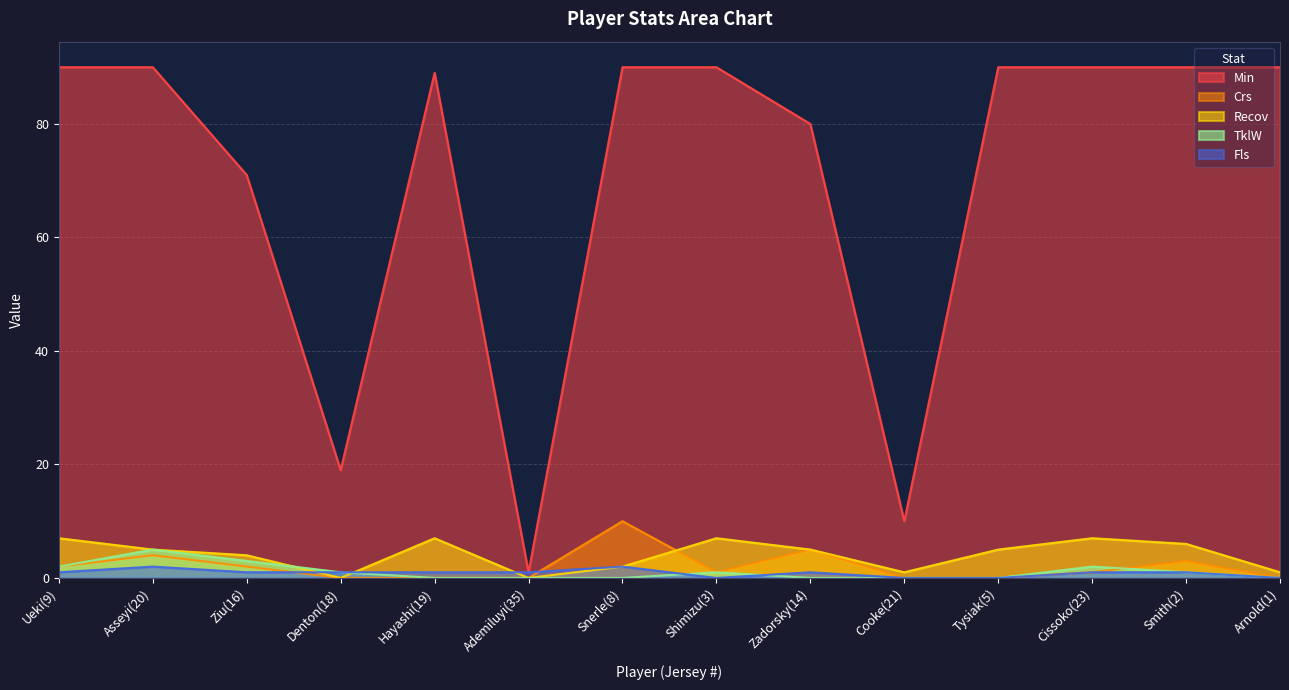

What is the sum of all TklW values?

15